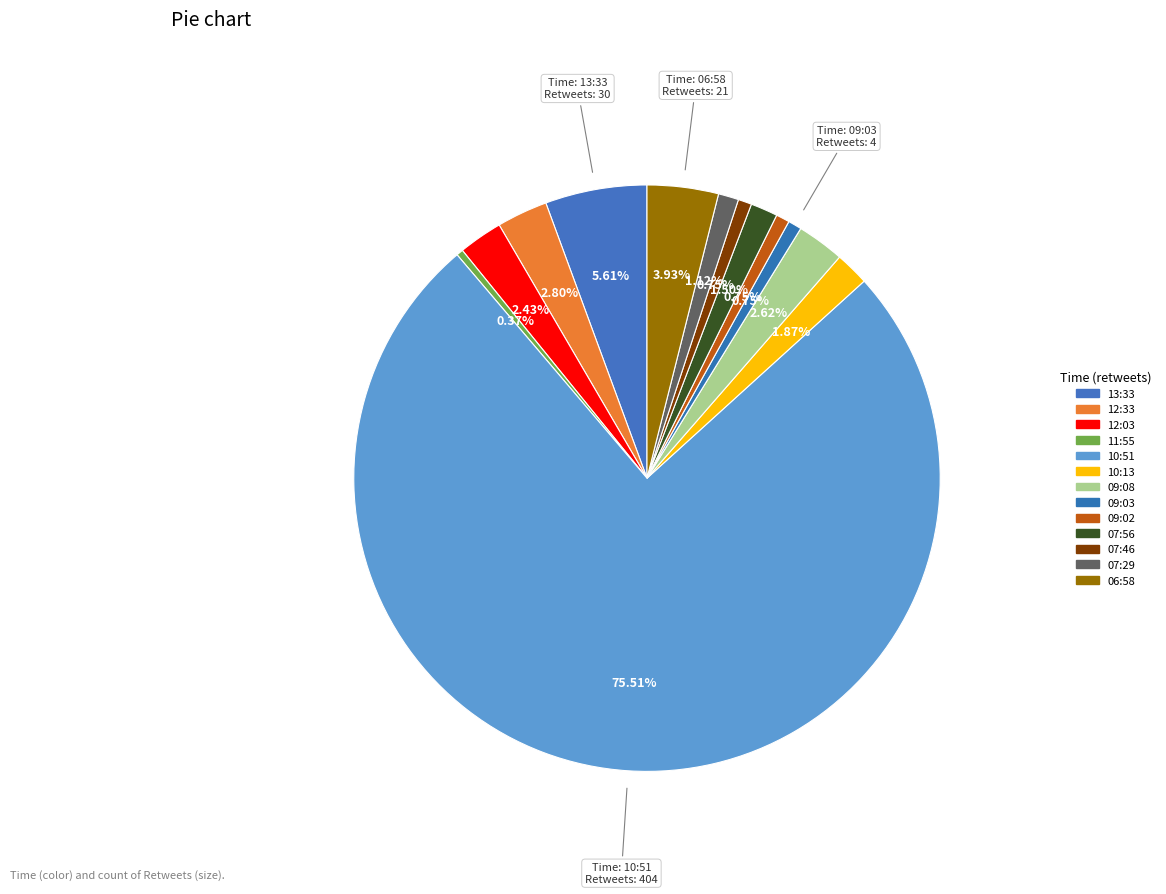

What is the smallest slice in the pie chart?

2015-03-27 11:55